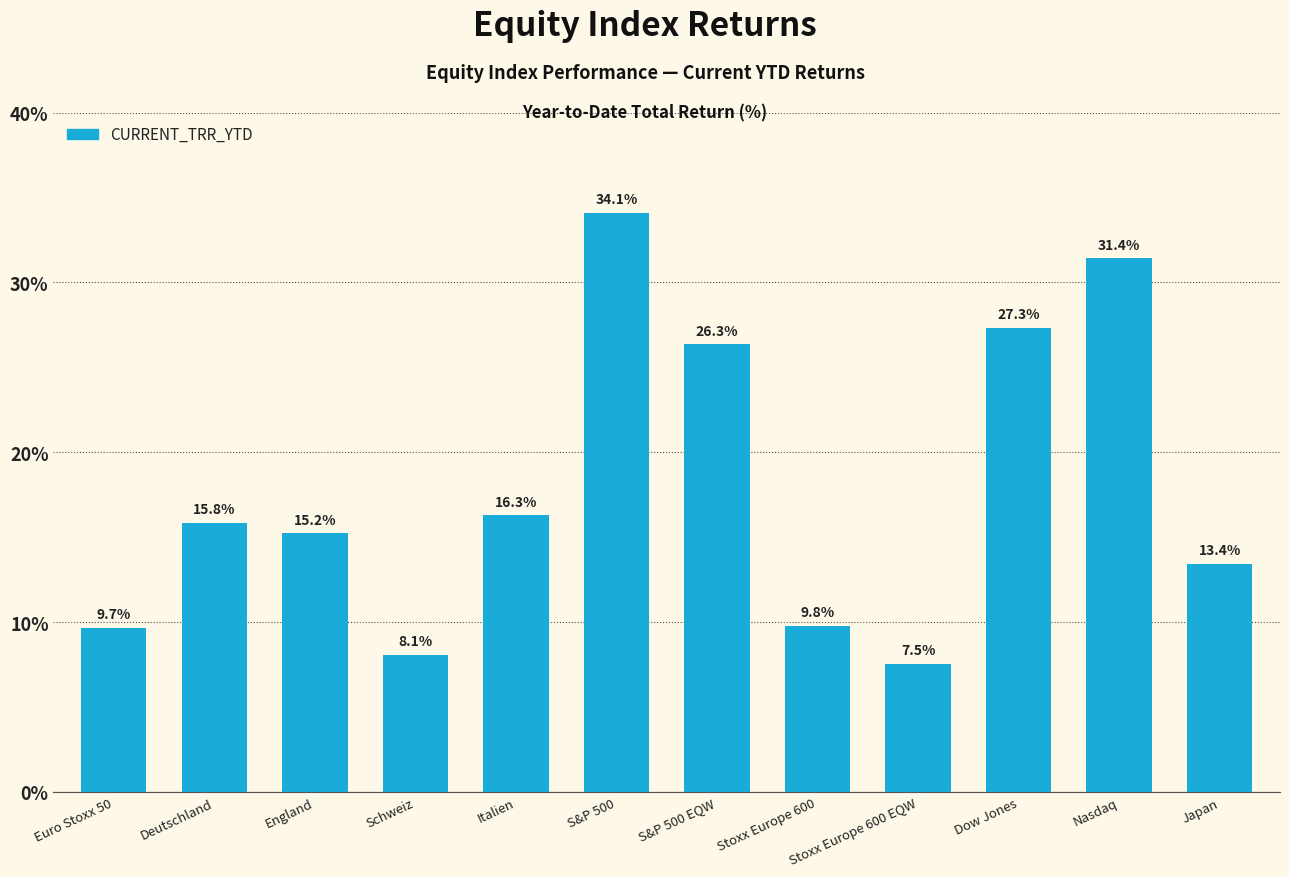

What is the label of the 4th bar from the left?

Schweiz